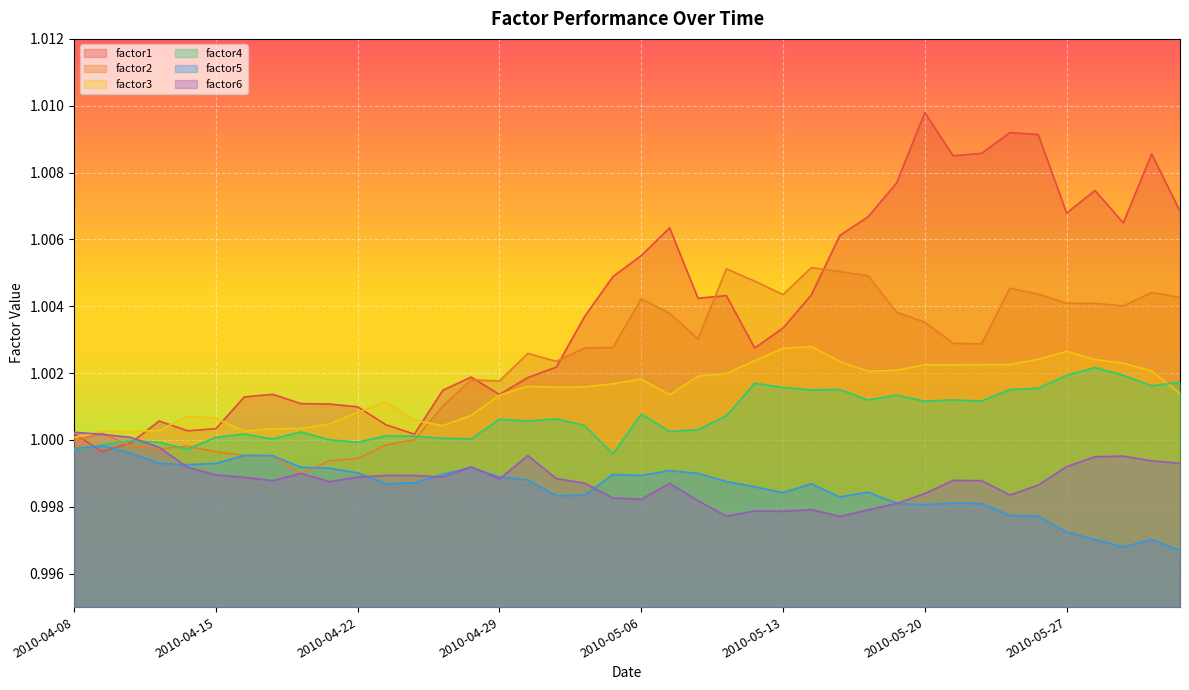

What is the maximum value shown in the chart?

1.0